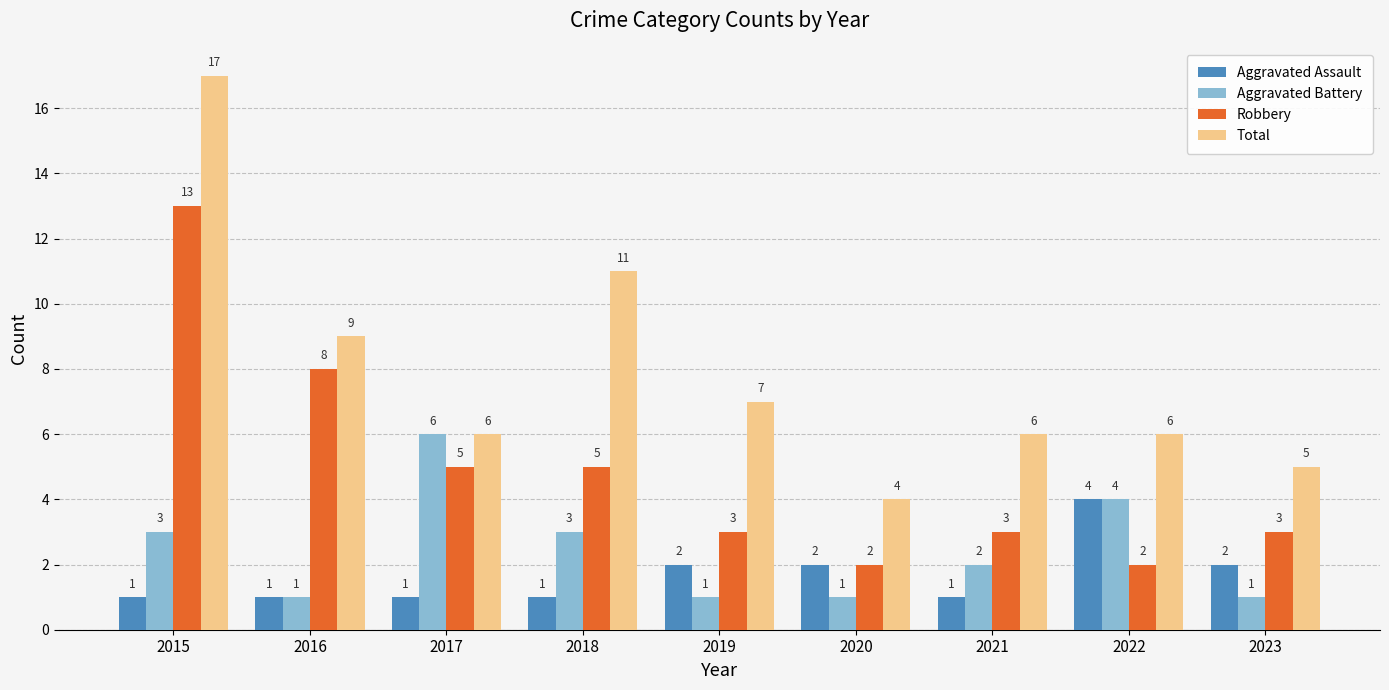

At which category is the sum across all series the highest?

2015